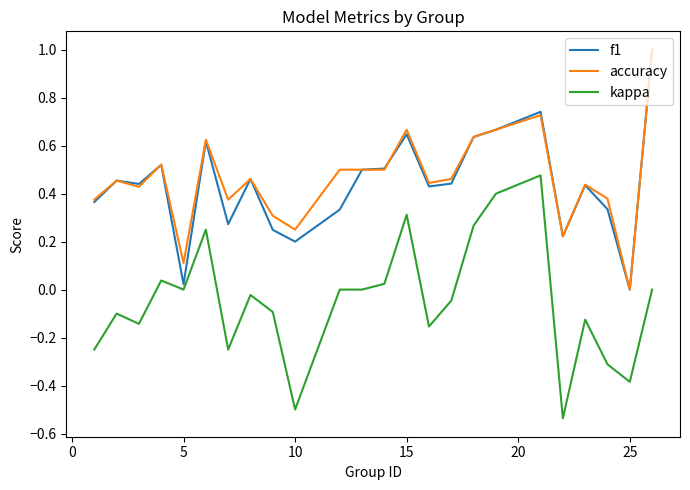

True or false: kappa and accuracy intersect in this chart.

False